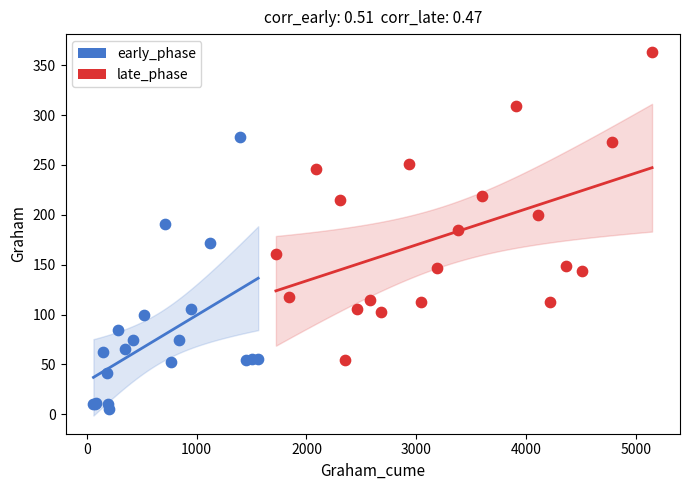

Which series has the largest Y range (max minus min)?

late_phase